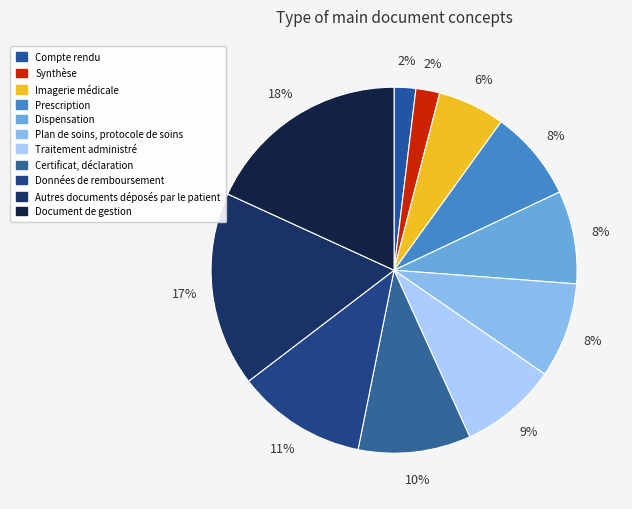

What percentage is the Certificat, déclaration slice, to the nearest percent?

10%